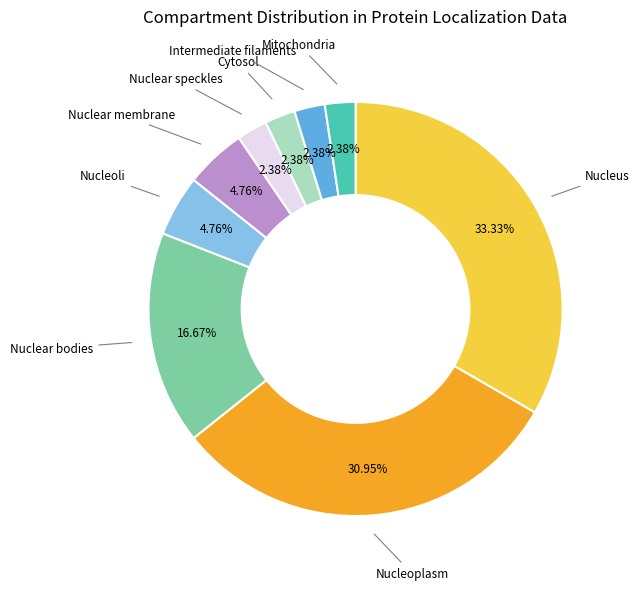

Does any single category account for the majority?

No